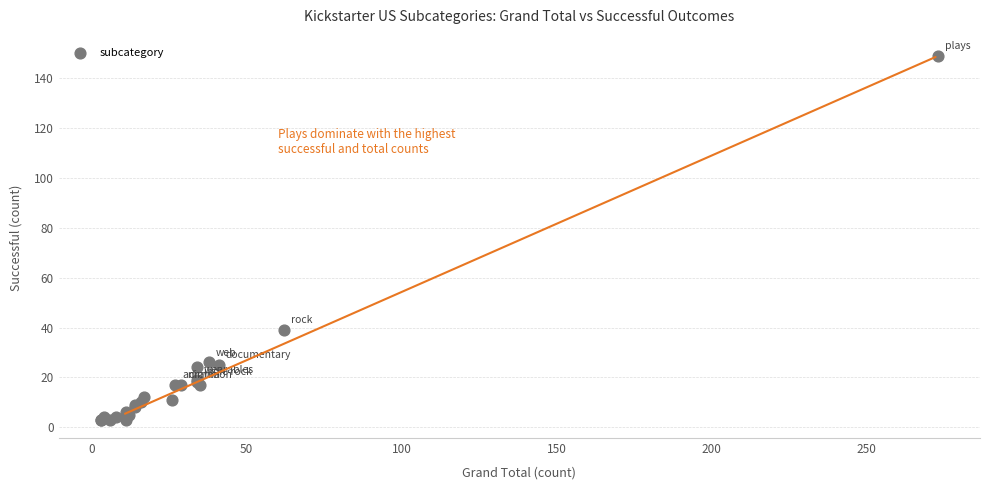

What Y value in the scatter plot is closest to 76?

39